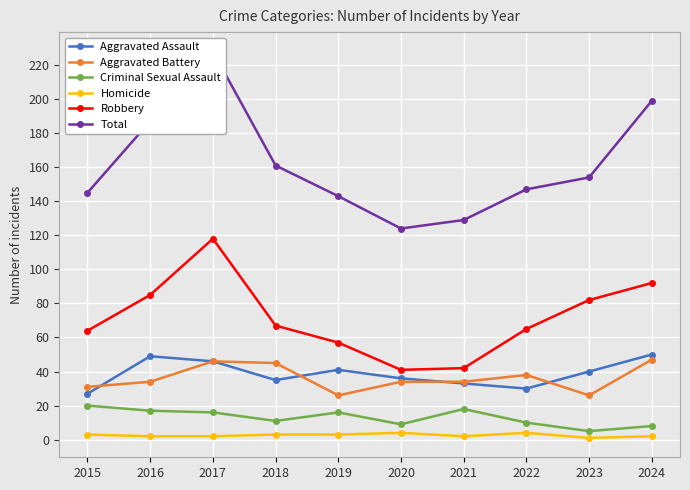

True or false: Total and Aggravated Assault intersect in this chart.

False